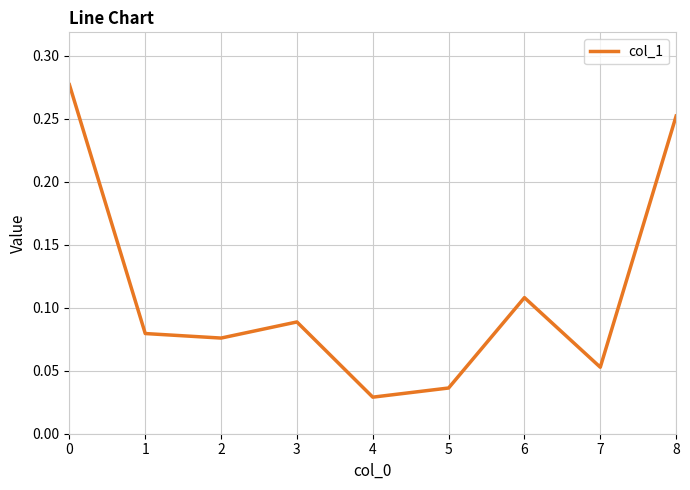

At which category does the chart reach its minimum across all series?

4